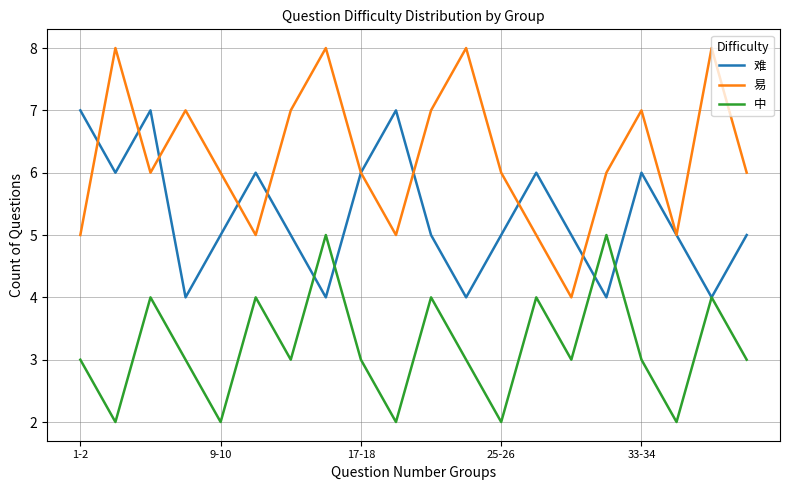

After their last crossing, which series has the higher values: 中 or 难?

难